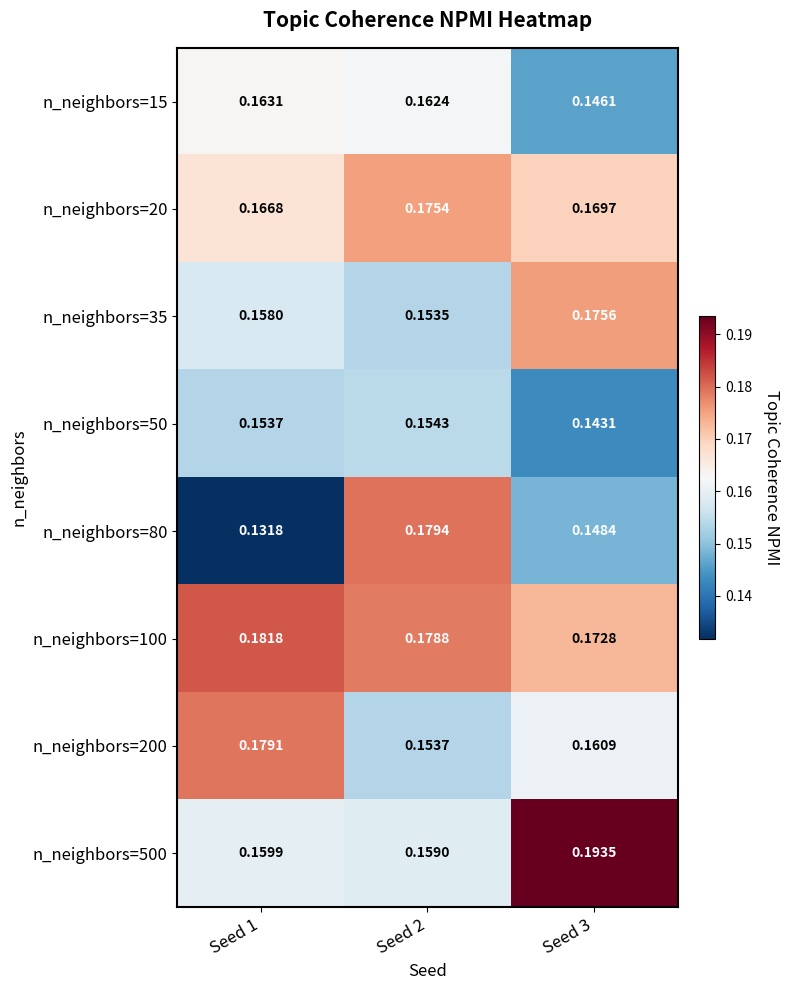

Is the value of n_neighbors=200 at Seed 1 greater than the value of n_neighbors=15 at Seed 1?

Yes